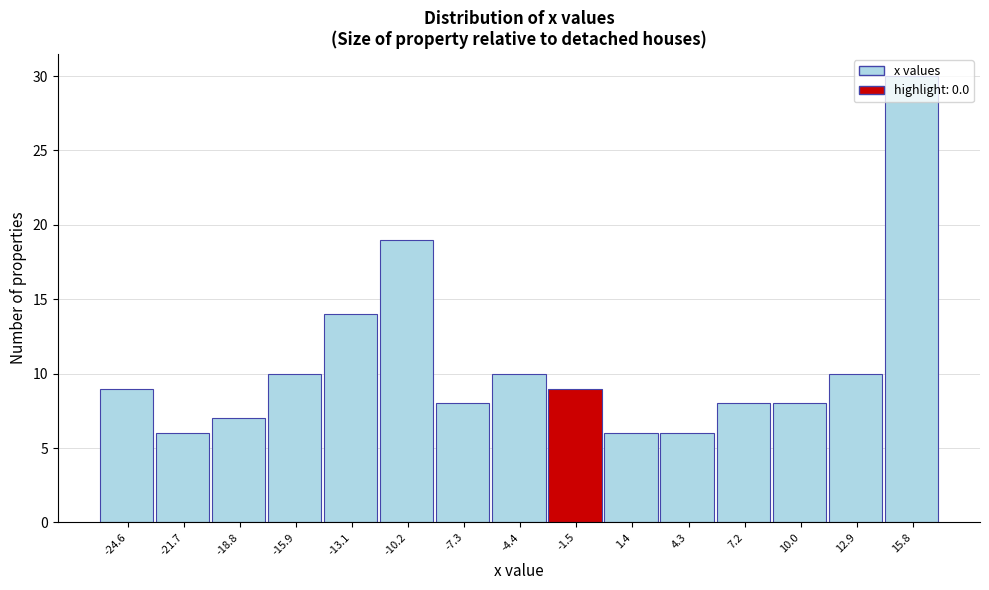

Between 15.8 and -4.4, which is larger?

15.8